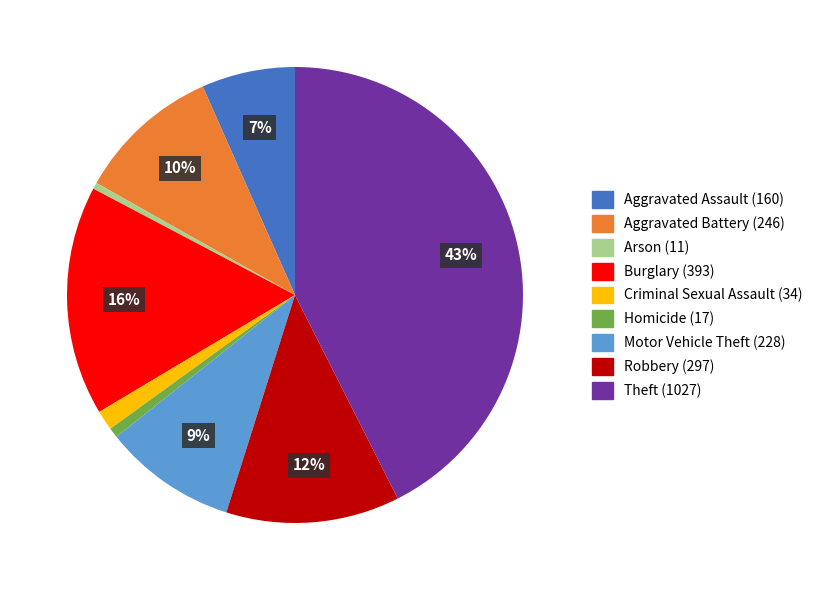

Which has a higher value, Aggravated Assault or Motor Vehicle Theft?

Motor Vehicle Theft